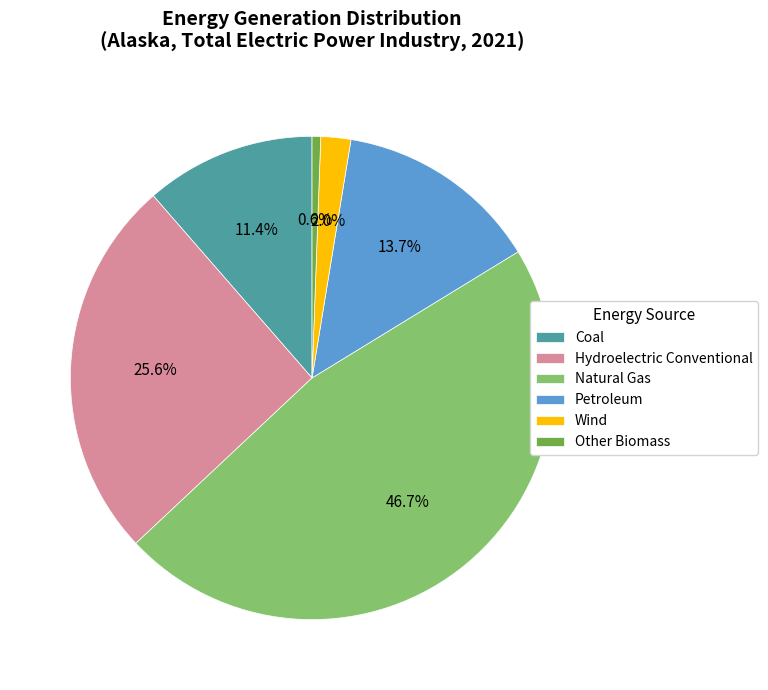

What percentage is the Coal slice, to the nearest percent?

11%